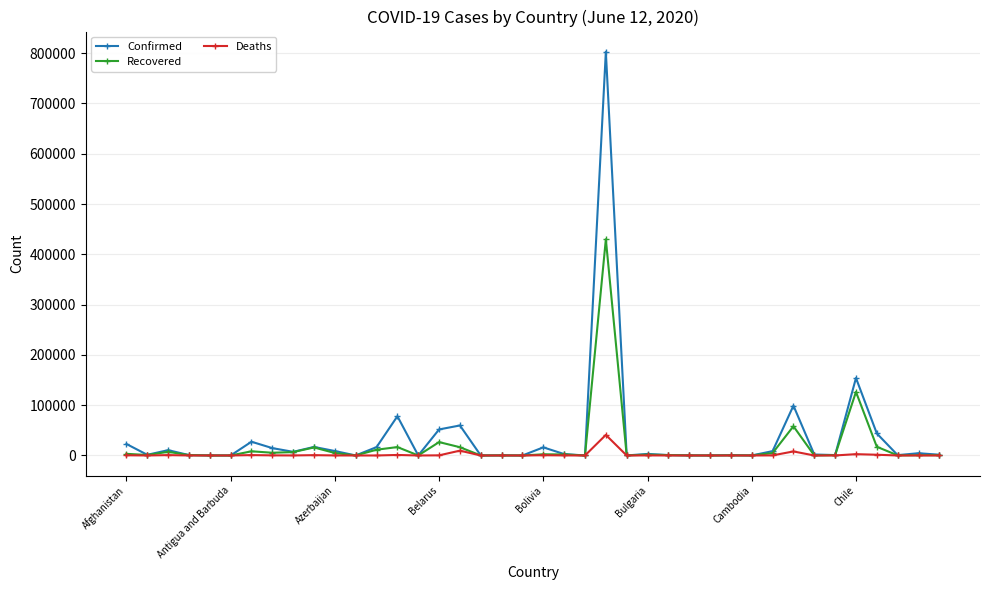

Rank the series by their maximum value, from highest to lowest.

Confirmed, Recovered, Deaths